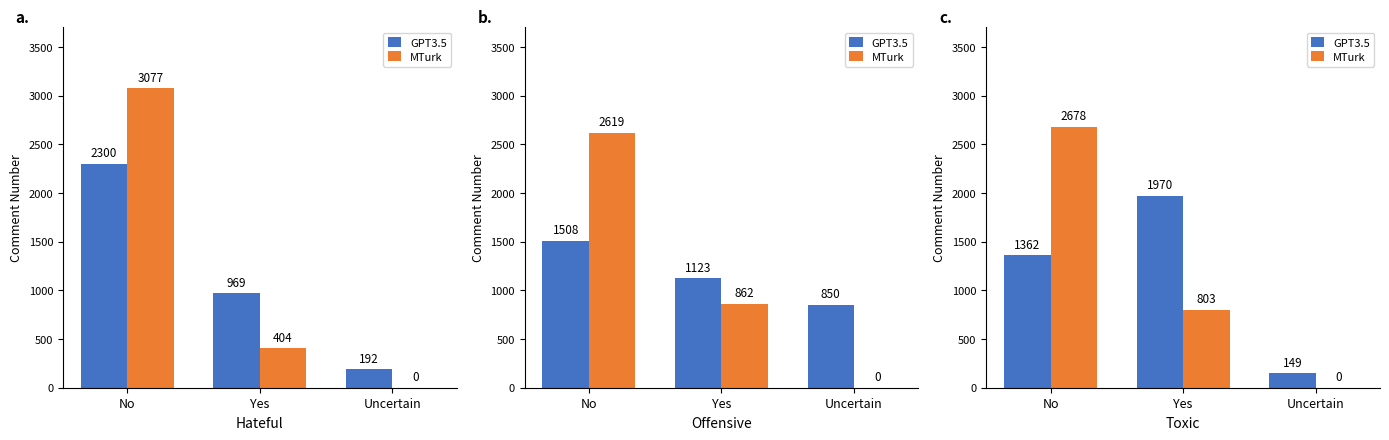

The value of MTurk at No is 1217. True or false?

False